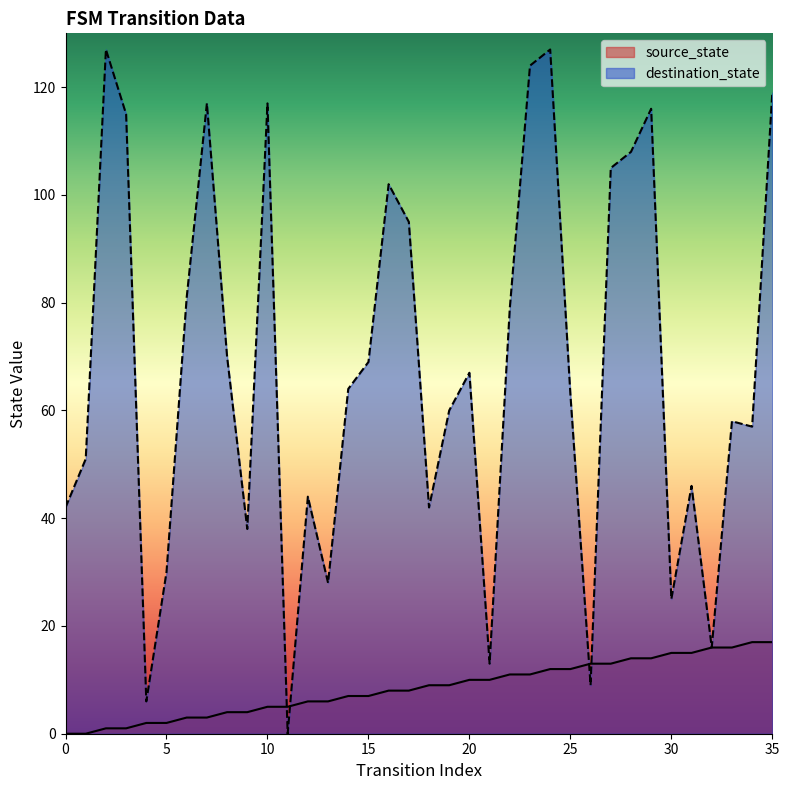

What is the value of the source_state point at the 33rd from the left?

16